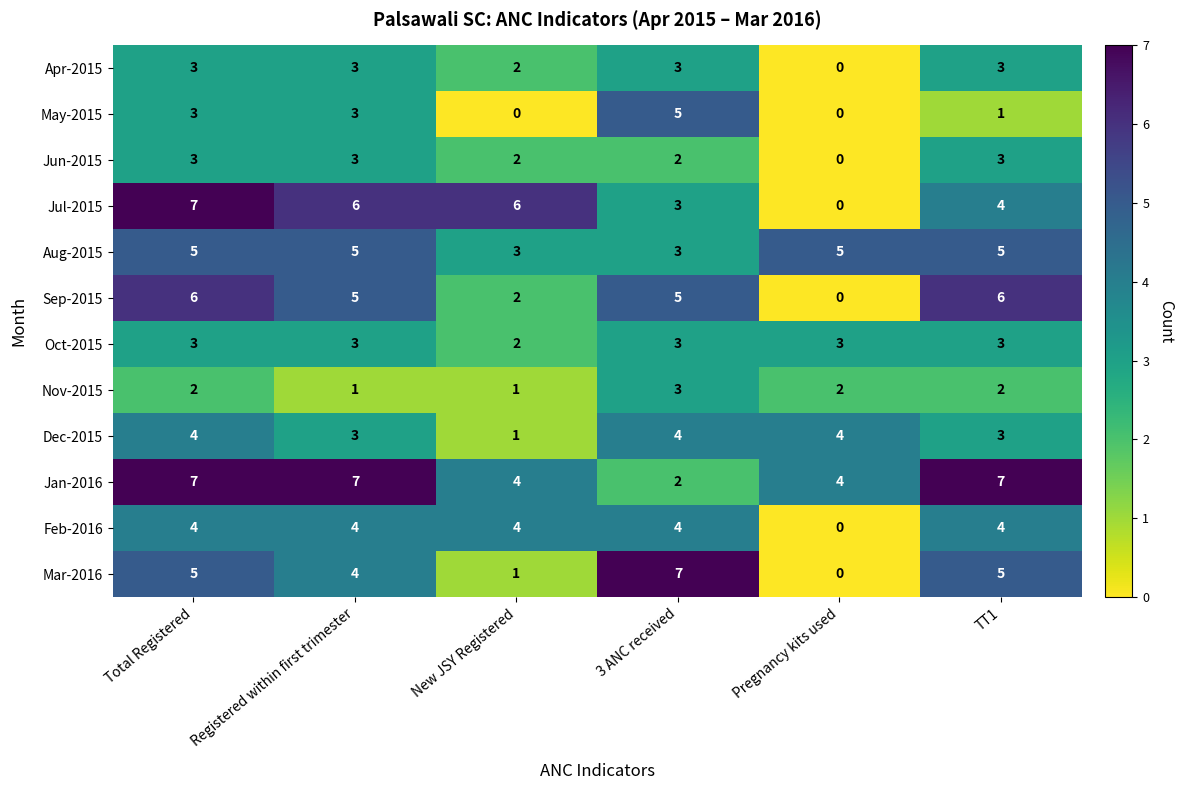

At which category is the sum across all series the highest?

Total Registered